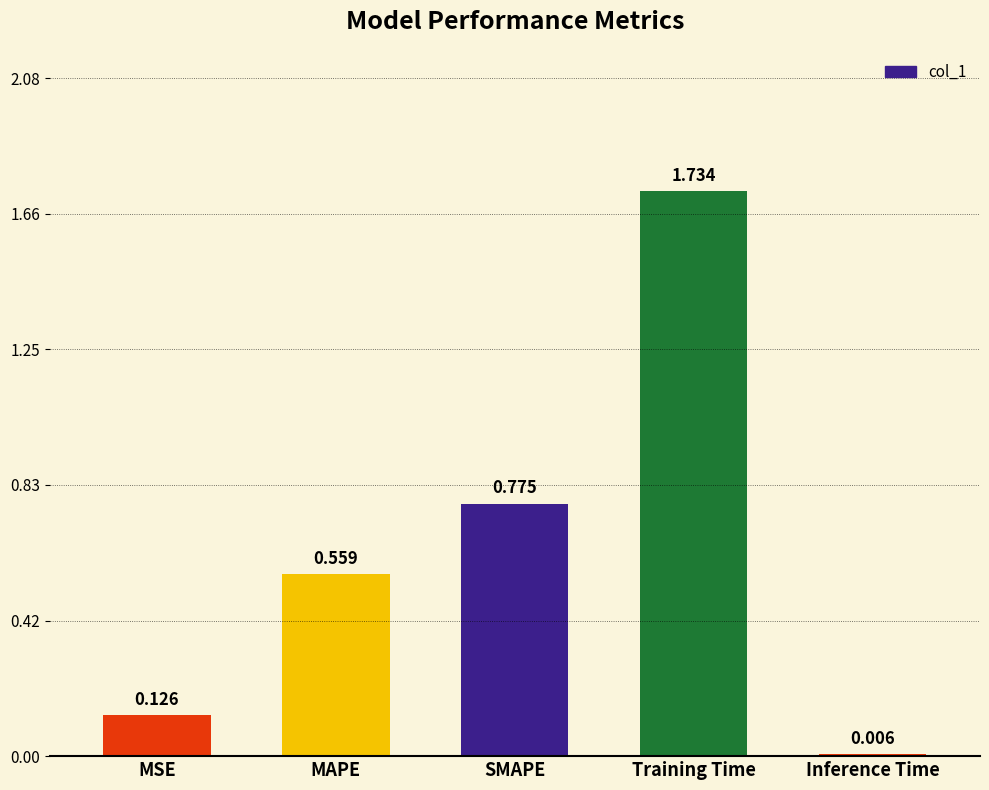

True or false: the data shows 0.9 at Training Time.

False